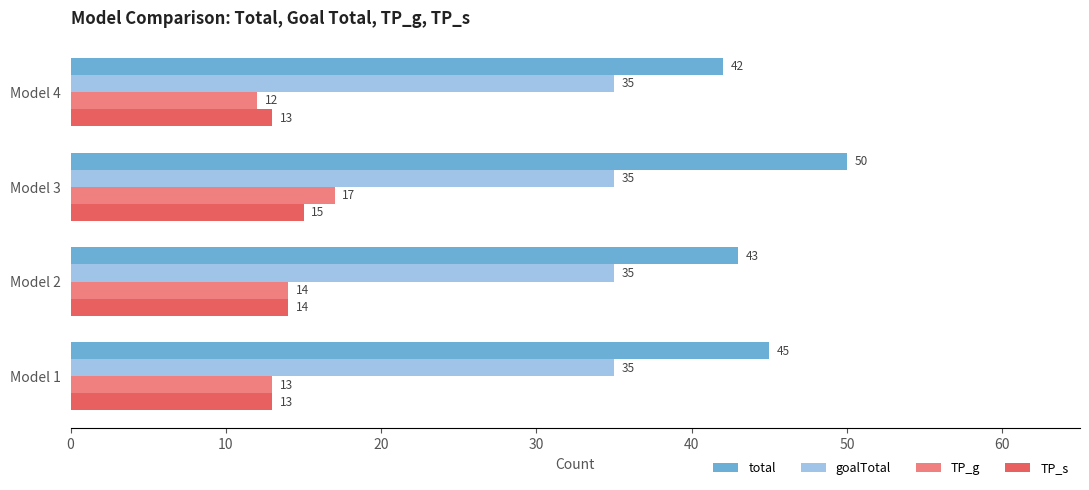

Is the value of TP_s at Model 4 greater than the value of TP_g at Model 2?

No